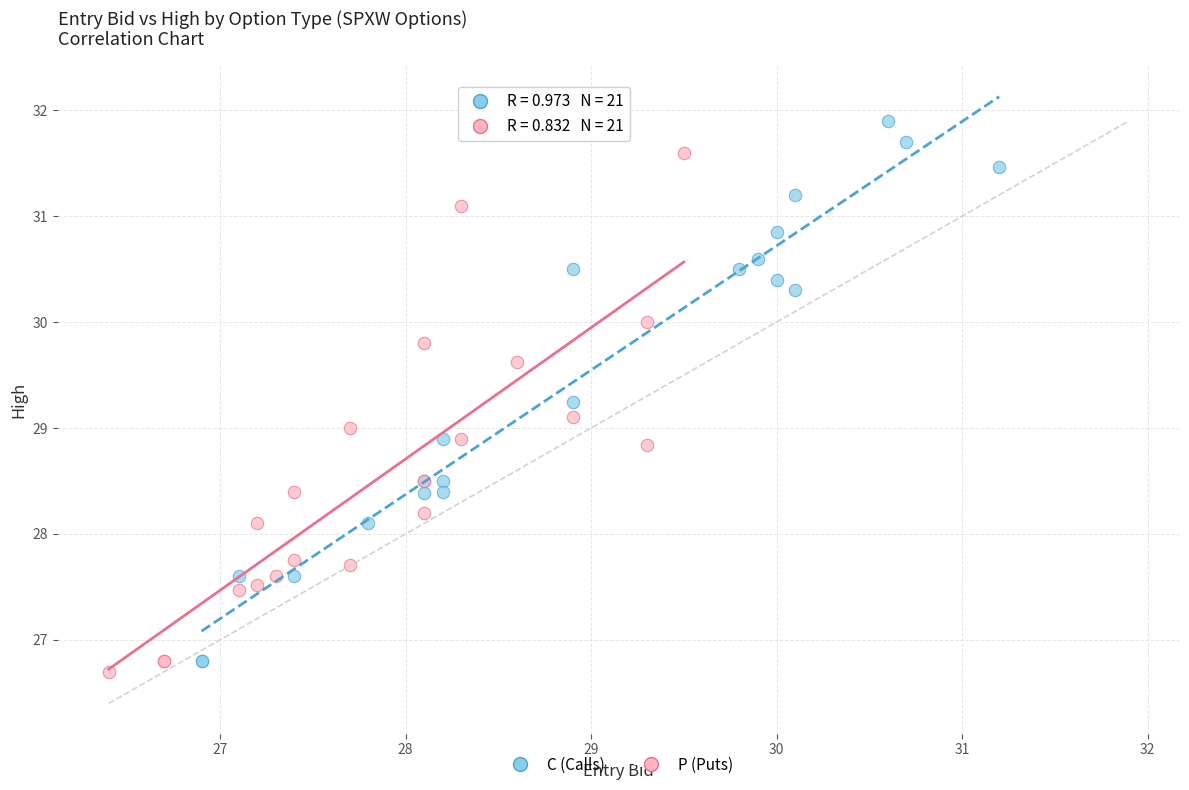

Which series contains the highest Y value?

C (Calls)